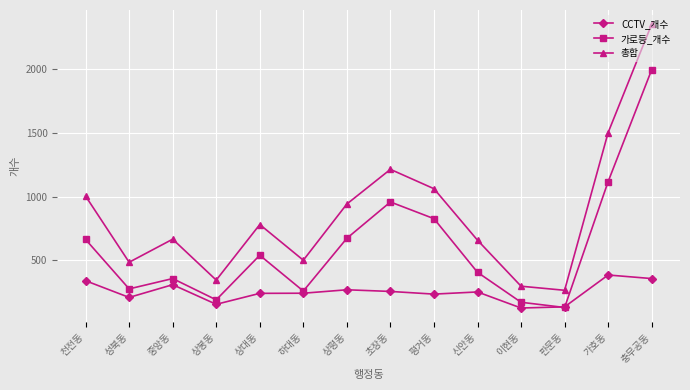

What is the value of the 가로등_개수 point at the 14th from the left?

1996